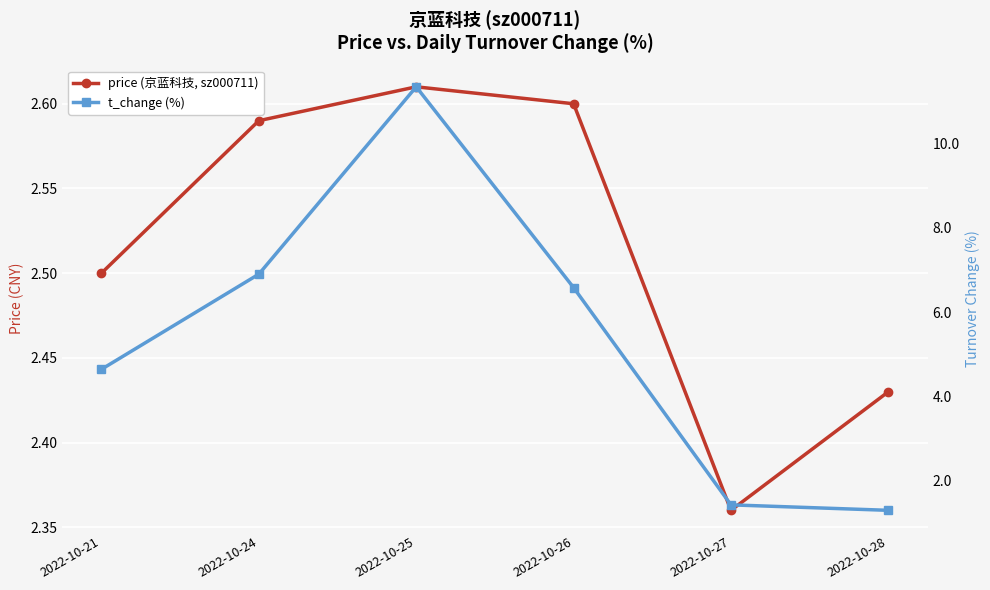

What is the highest value of the t_change (%) series?

11.3